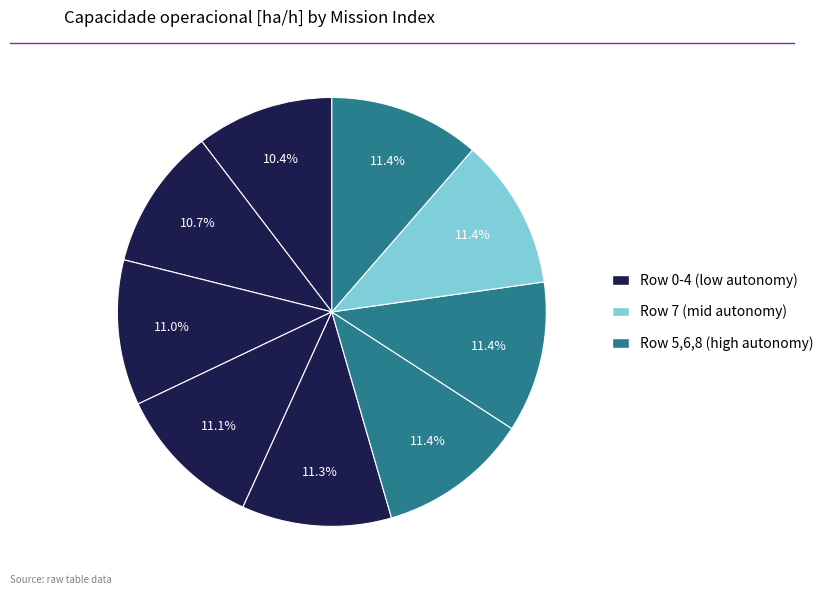

How many segments does this pie chart have?

9